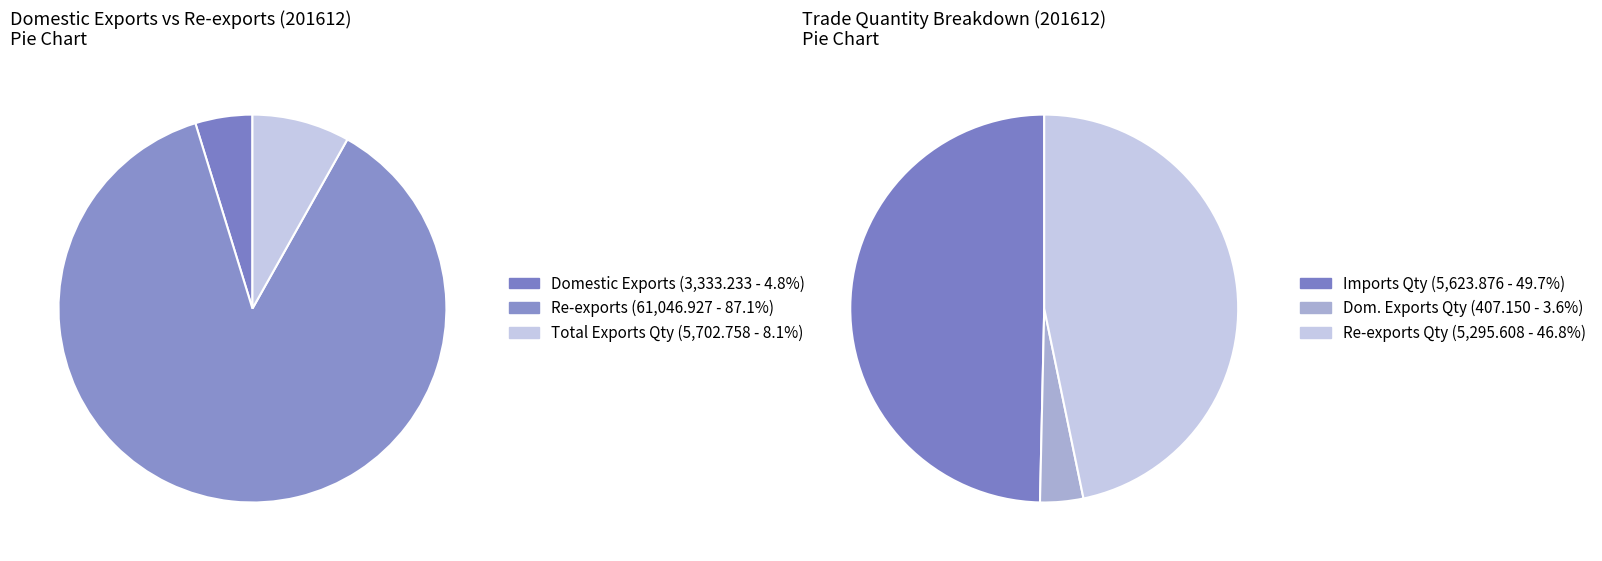

What is the ratio of the value at Imports Quantity to the value at Domestic Exports?

1.7